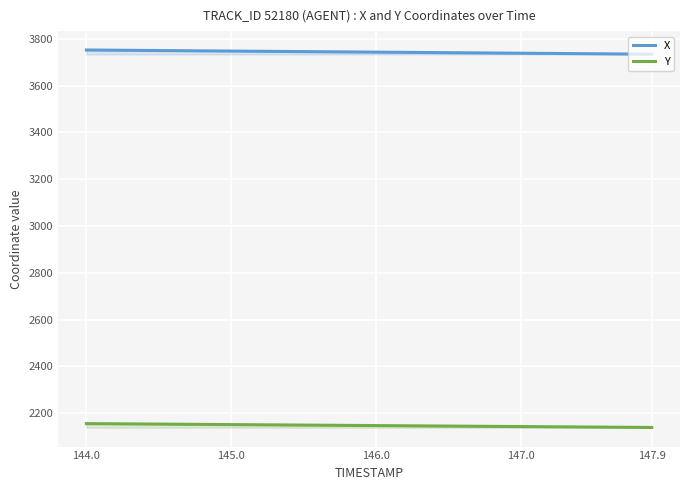

True or false: X and Y cross at least once.

False